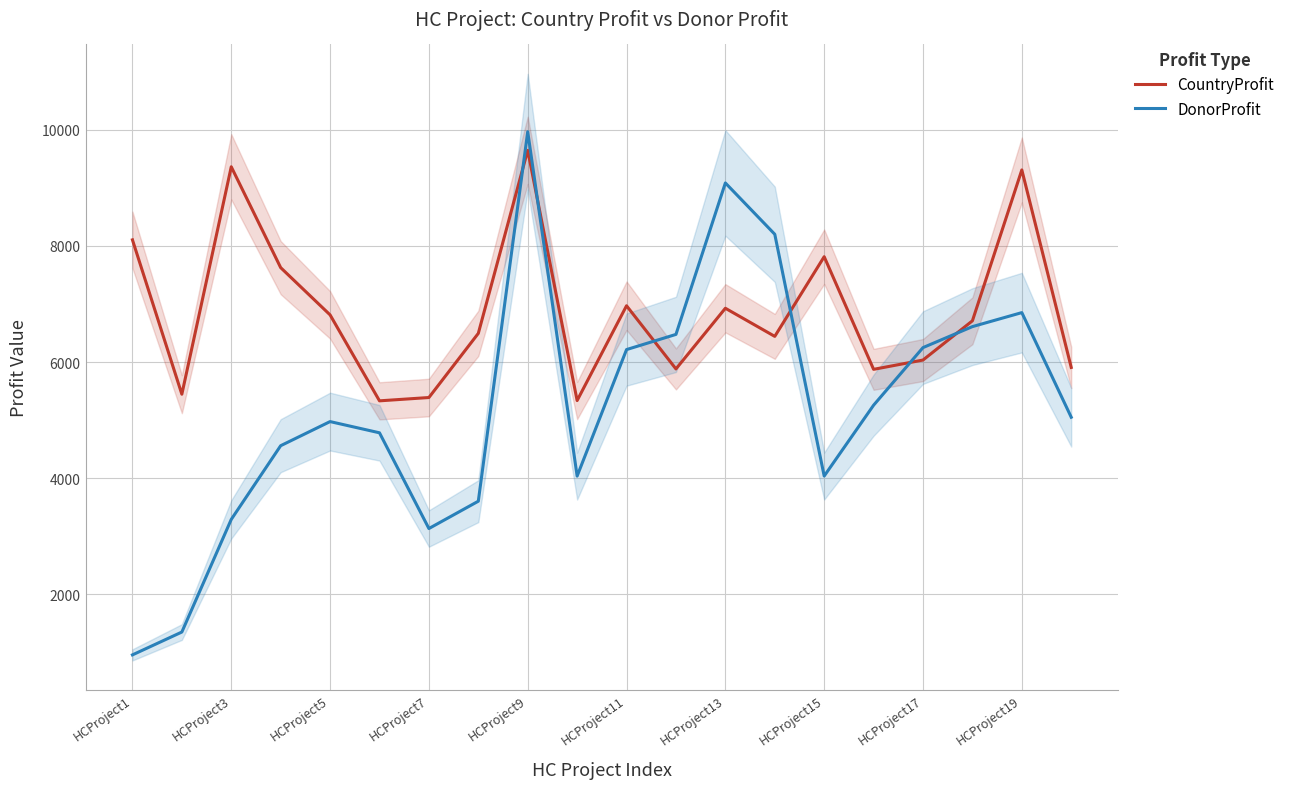

True or false: CountryProfit has a value of 9305 at HCProject19.

True